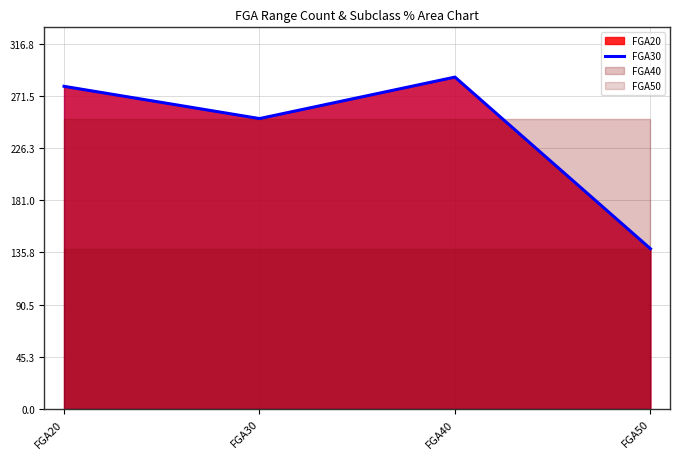

At which label is the value closest to 213?

FGA30